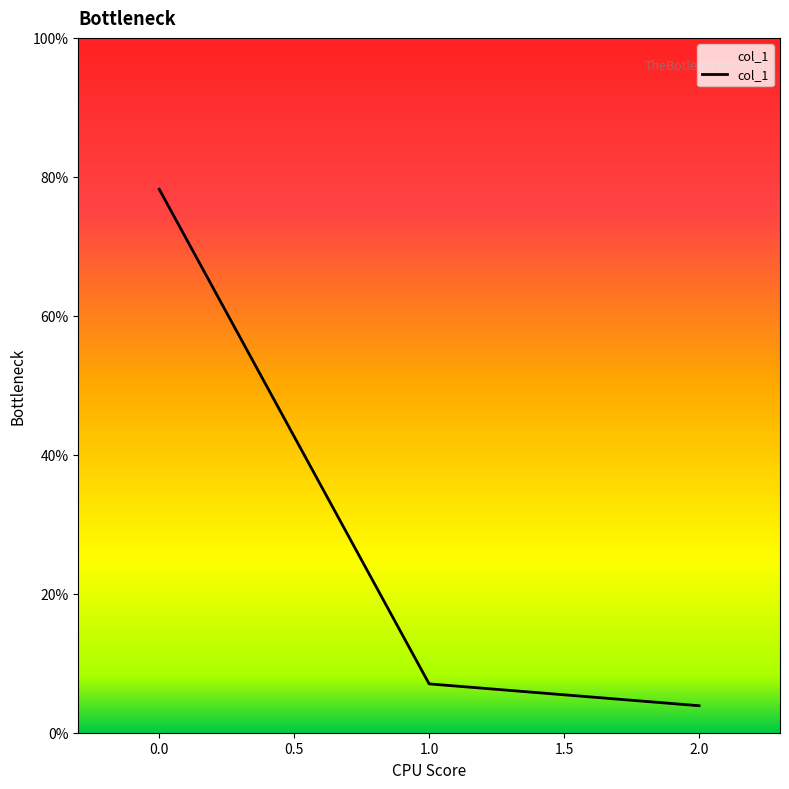

Is this an area chart (filled region under the line)?

Yes